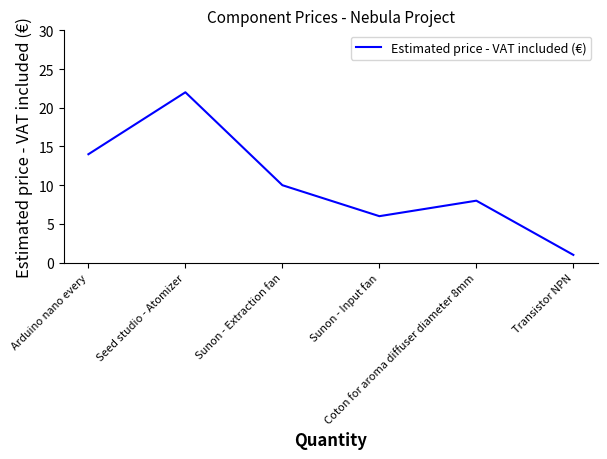

Rank the categories by value from highest to lowest.

Seed studio - Atomizer, Arduino nano every, Sunon - Extraction fan, Coton for aroma diffuser diameter 8mm, Sunon - Input fan, Transistor NPN